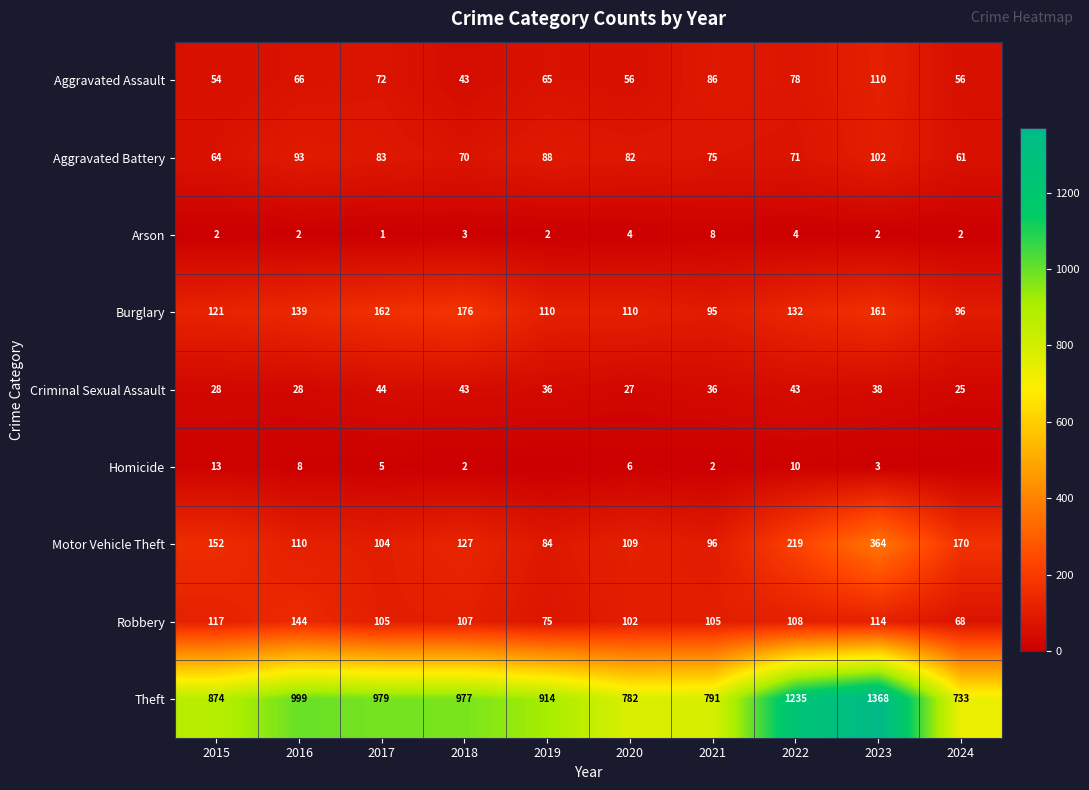

At 2015, list the series in order from largest to smallest.

Theft, Motor Vehicle Theft, Burglary, Robbery, Aggravated Battery, Aggravated Assault, Criminal Sexual Assault, Homicide, Arson